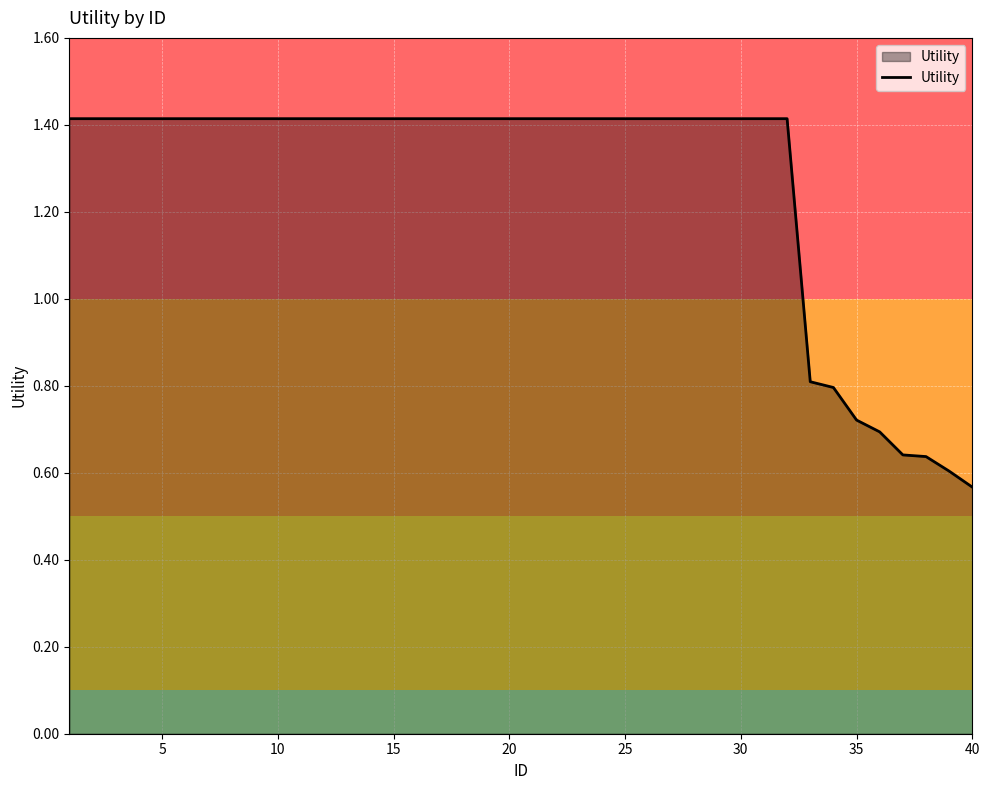

What is the maximum value shown in the chart?

1.4